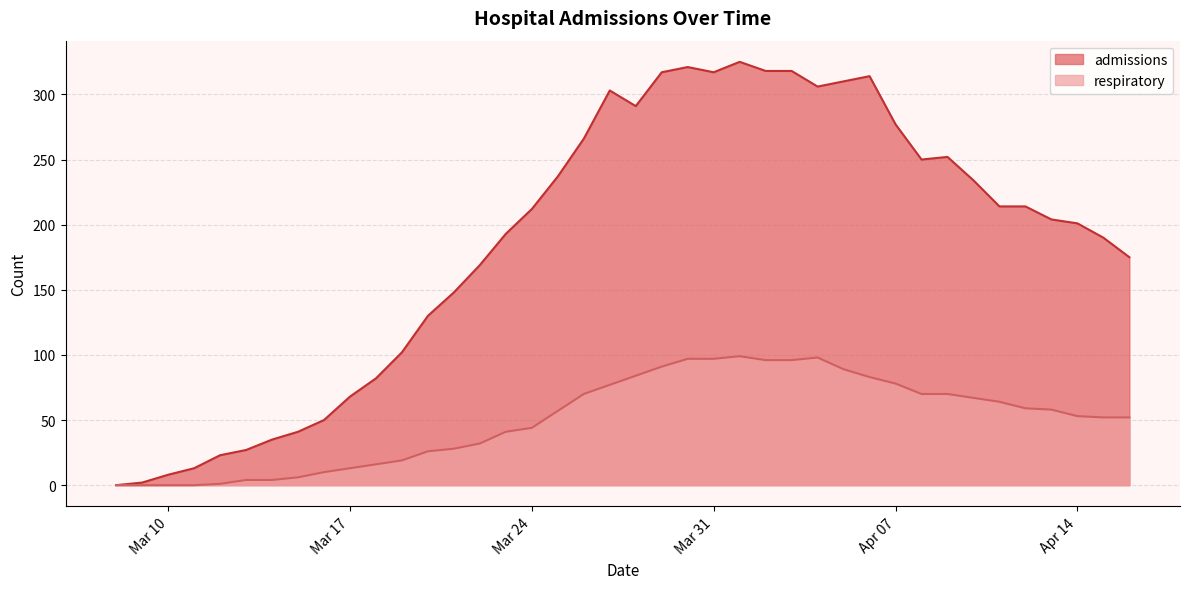

What is the difference between the maximum and minimum values in the respiratory series?

99